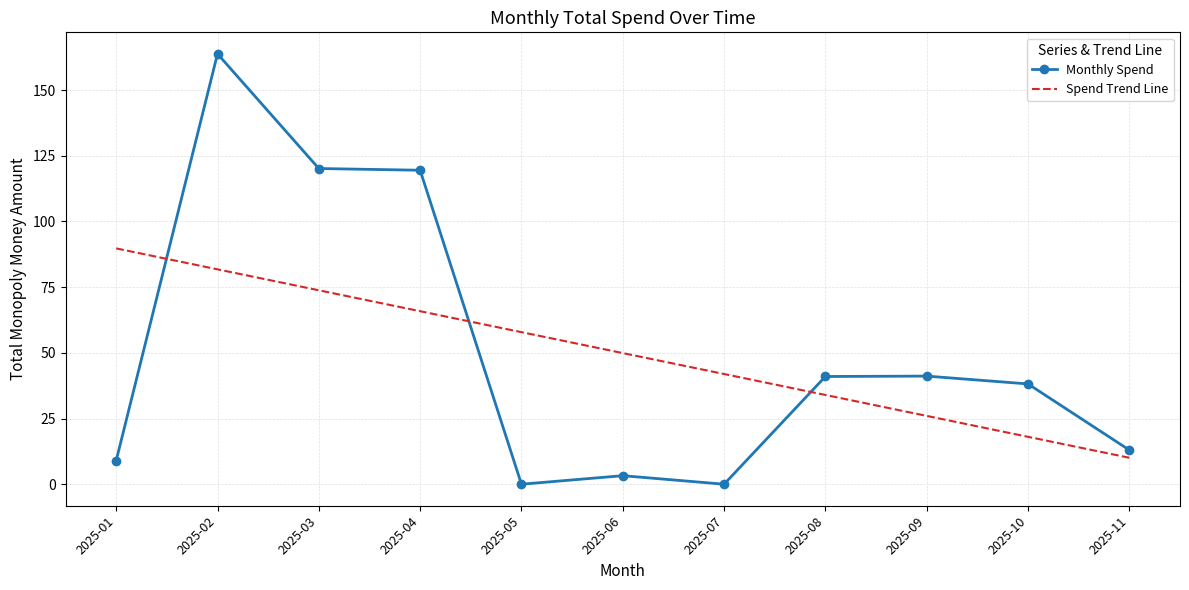

Which series has the largest range (max minus min)?

Monthly Spend